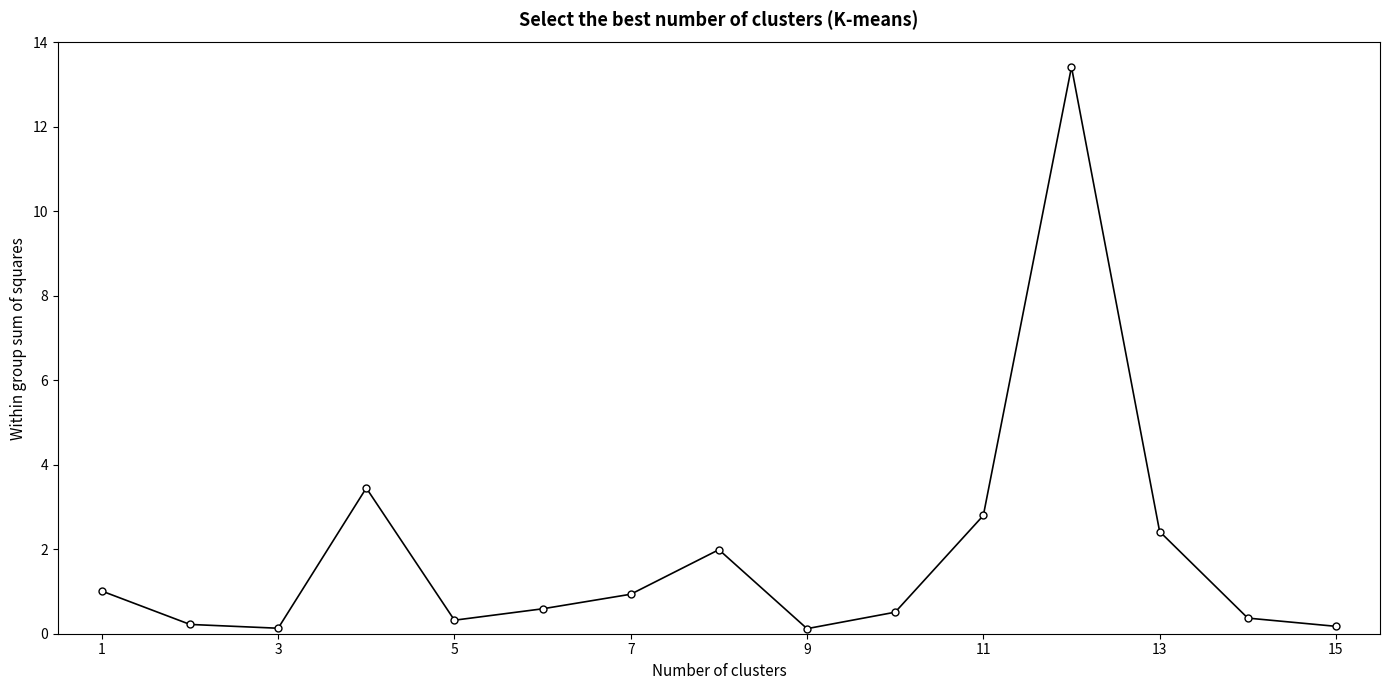

How many interior local valleys (lower than both neighbors) does the data have?

3